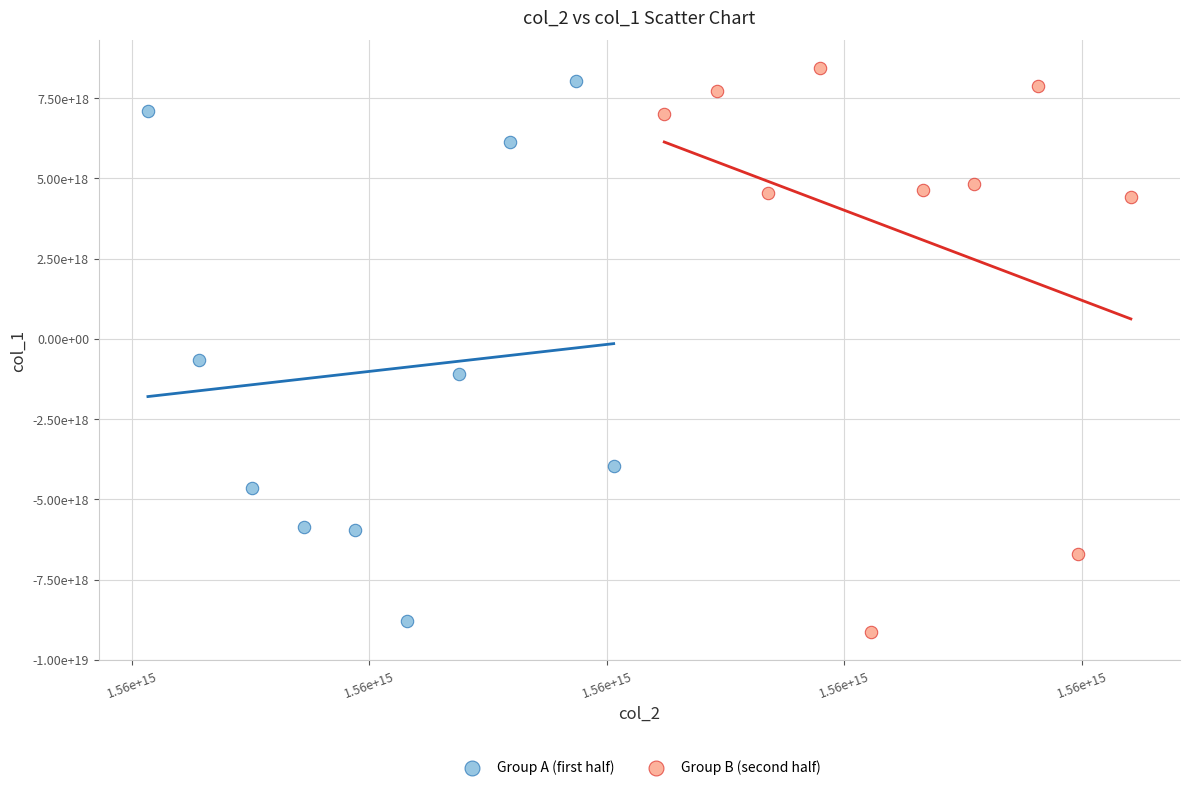

Which series reaches the maximum Y coordinate?

Group B (second half)